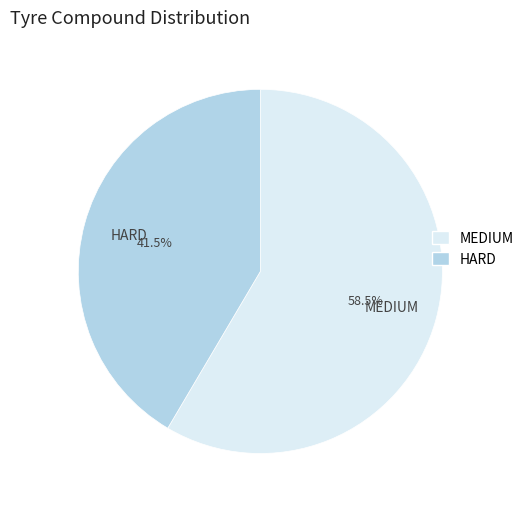

Rank the categories by value from highest to lowest.

MEDIUM, HARD